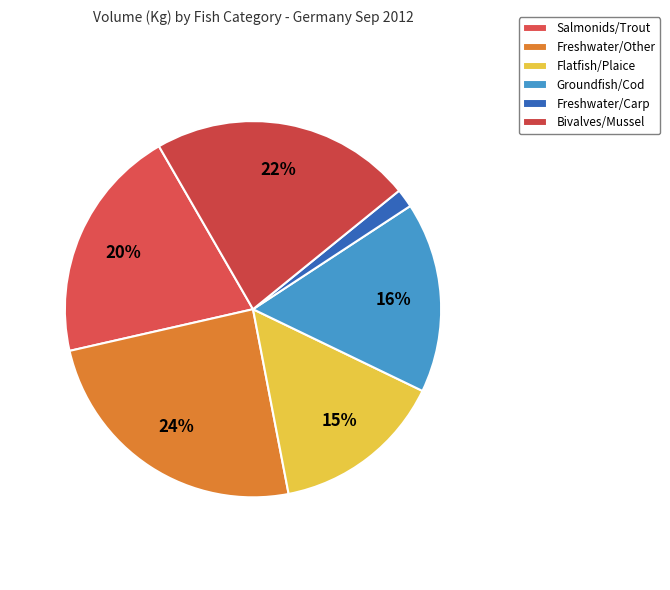

Do Bivalves/Mussel and Flatfish/Plaice together represent more than half of the pie?

No